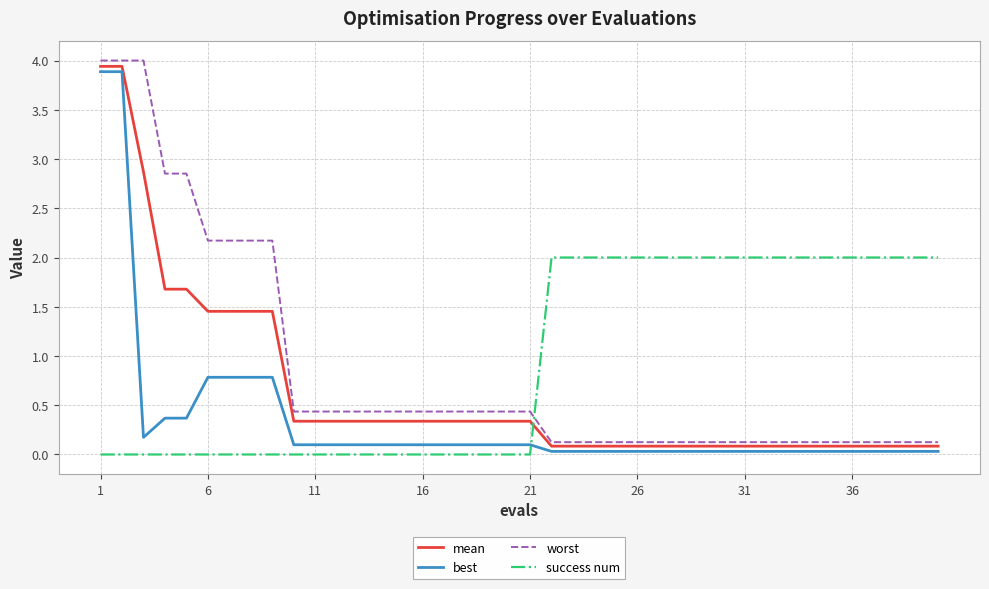

Which series has the widest spread of values?

worst